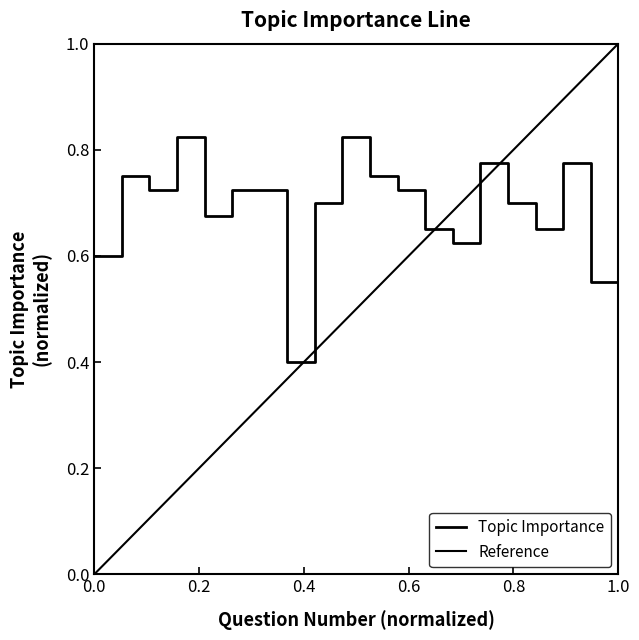

Rank the categories by value from lowest to highest.

8, 19, 1, 14, 13, 17, 5, 9, 16, 3, 6, 7, 12, 2, 11, 15, 18, 4, 10, 20